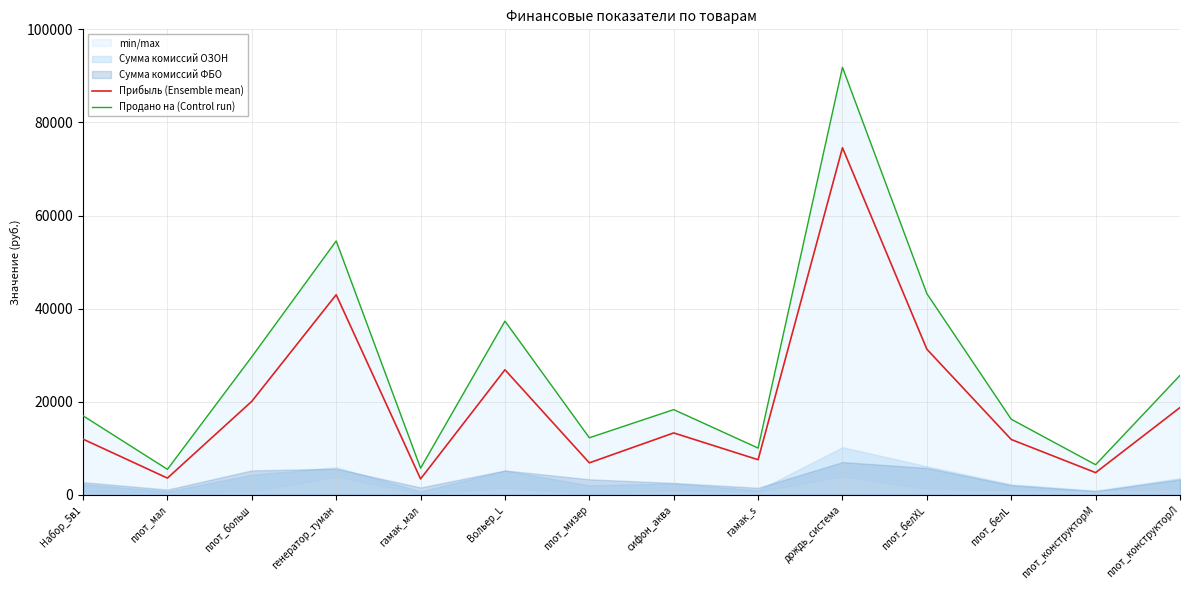

What is the value of the Прибыль (Ensemble mean) point at the 12th from the left?

11899.7